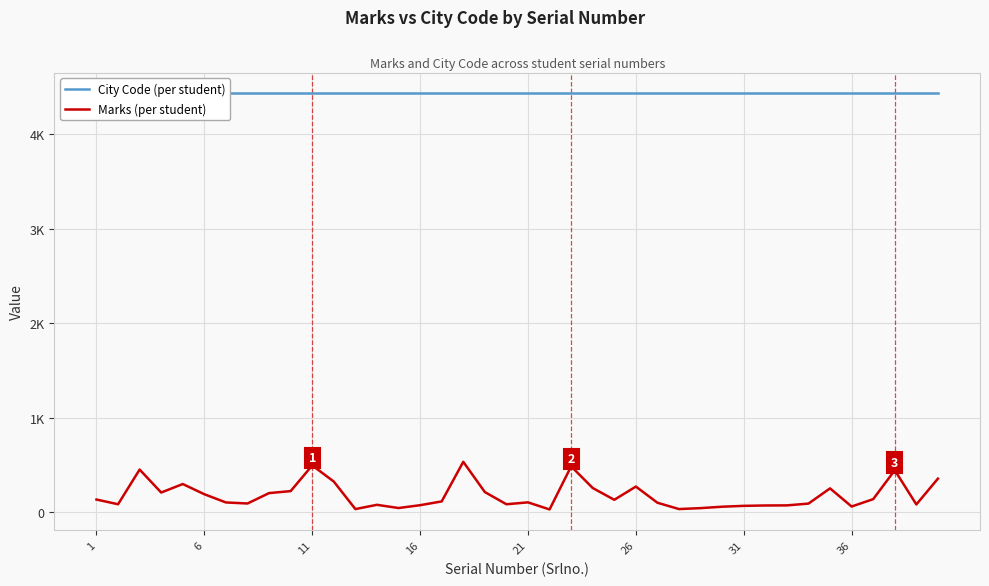

True or false: City Code (per student) and Marks (per student) intersect in this chart.

False